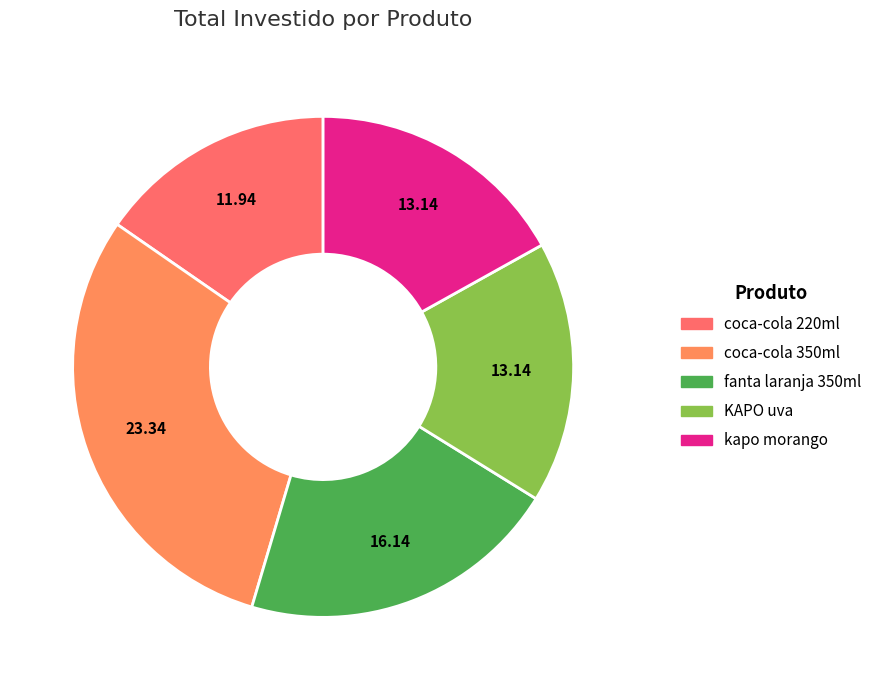

The coca-cola 350ml slice represents 40% of the pie. True or false?

False